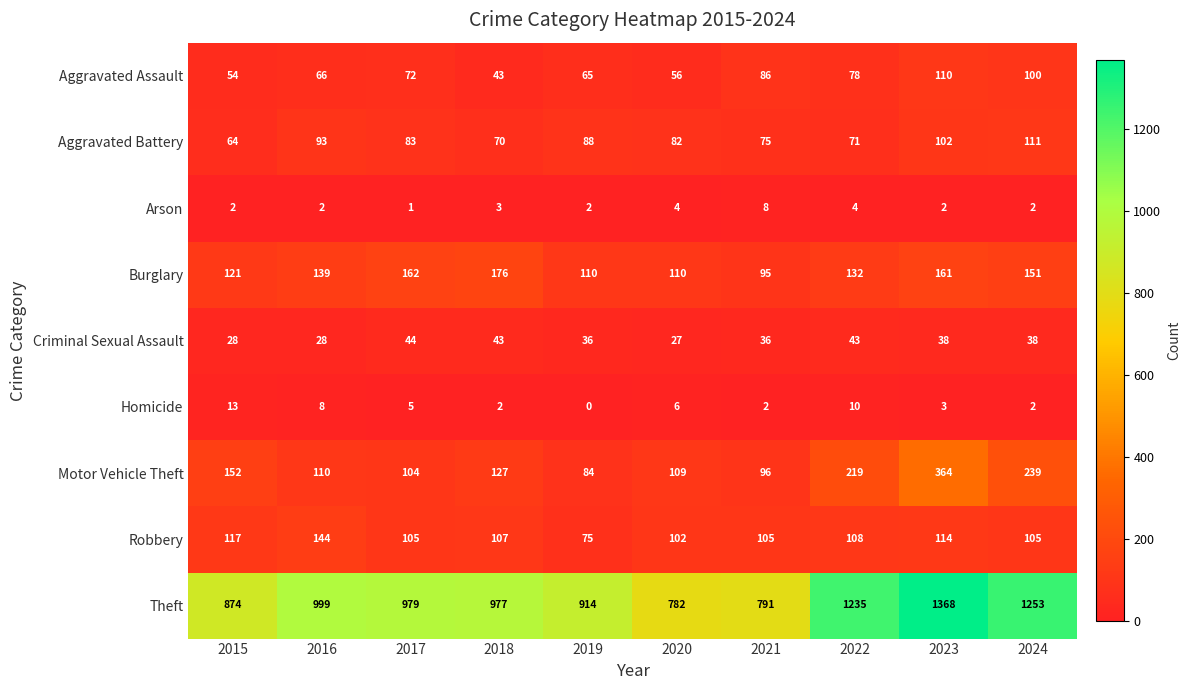

Which category has the highest value in the Burglary series?

2018